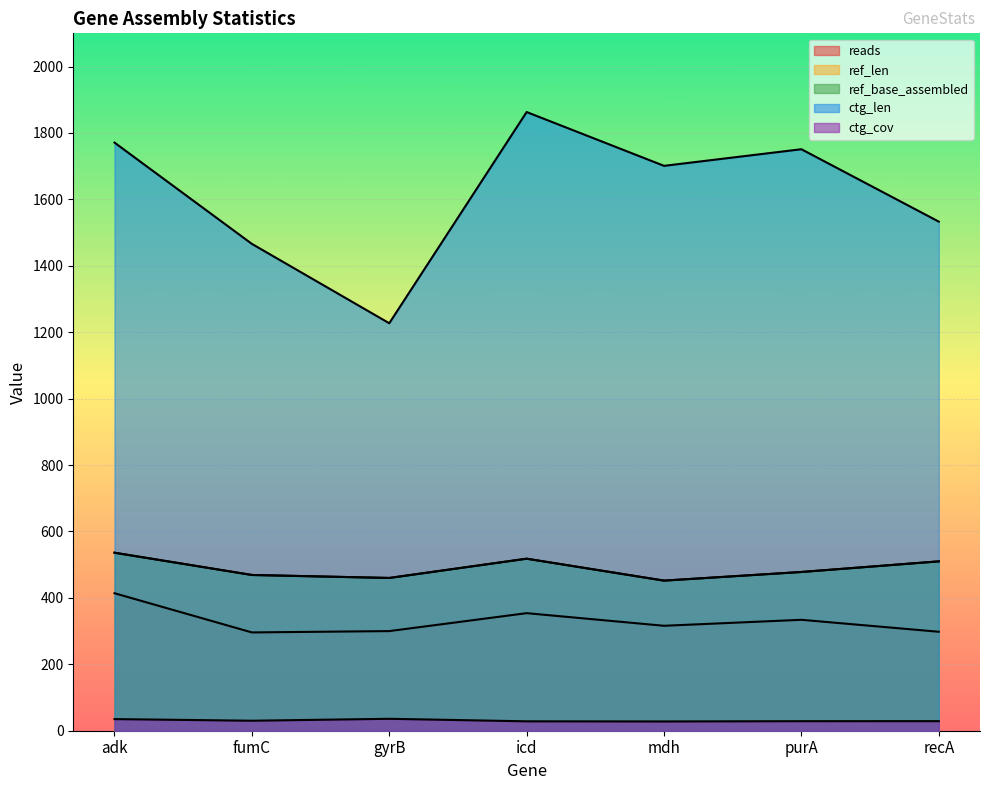

What position from the right is adk?

7